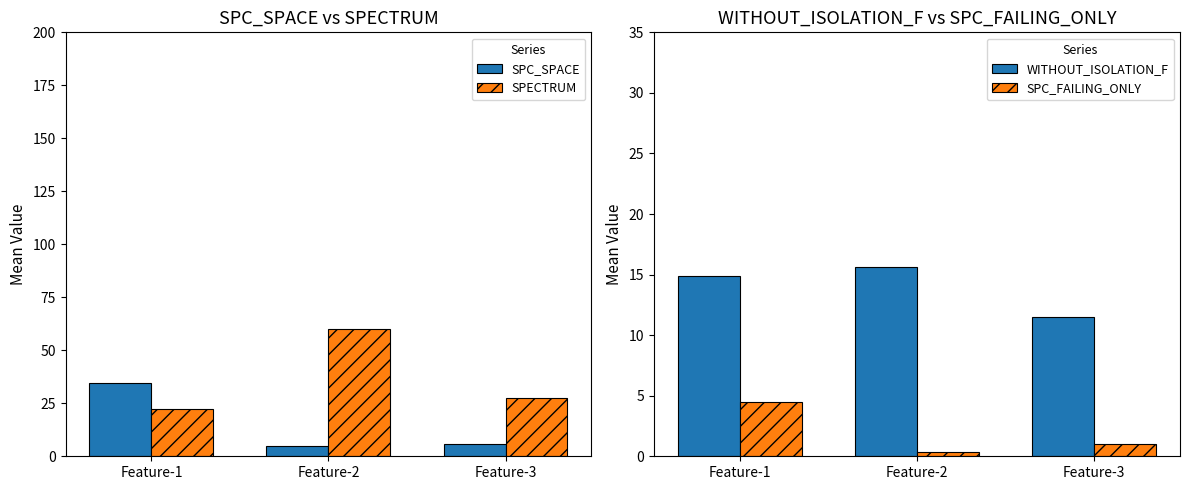

What is the value of the WITHOUT_ISOLATION_F bar at the 1st from the left?

14.9